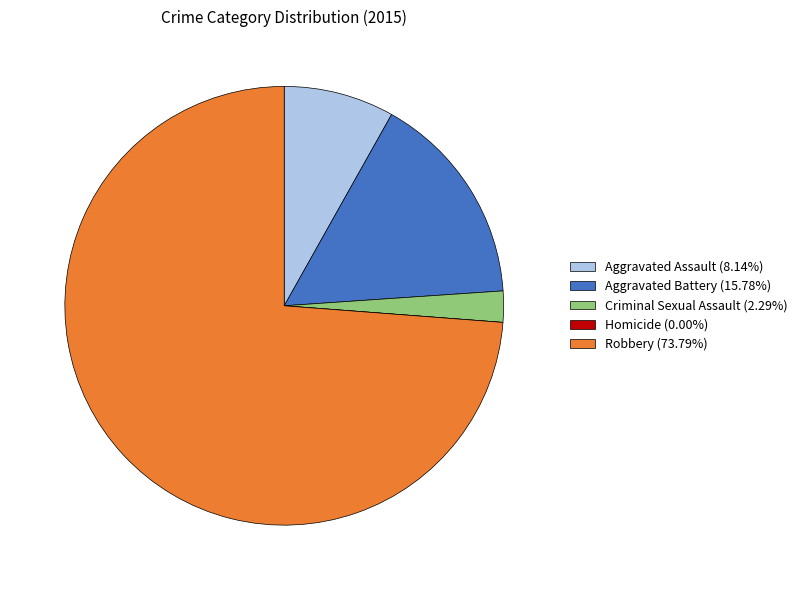

Approximately how many times larger is the value at Robbery (73.79%) compared to Aggravated Assault (8.14%)?

9.1